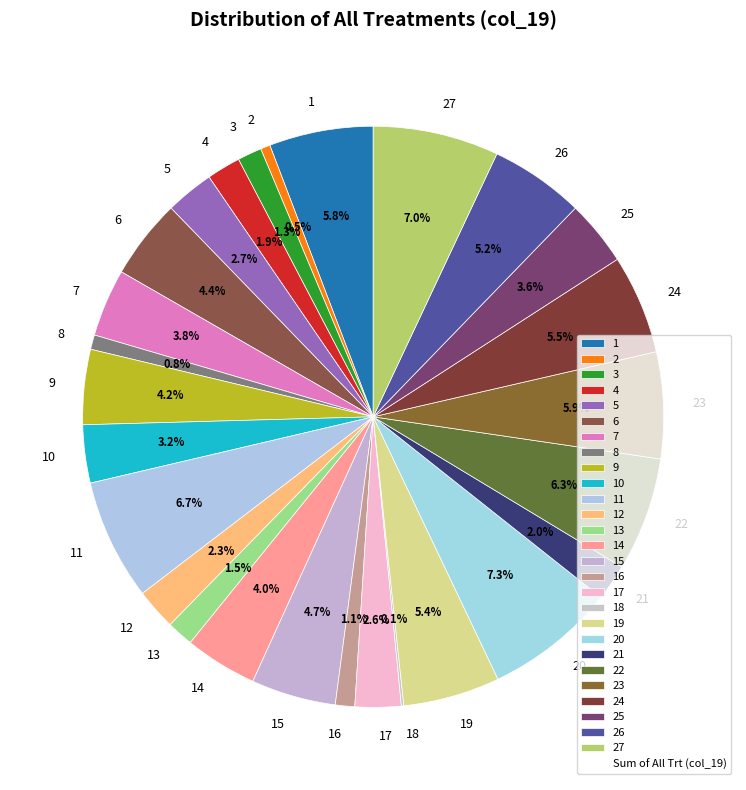

To the nearest percent, what portion does 27 represent?

7%